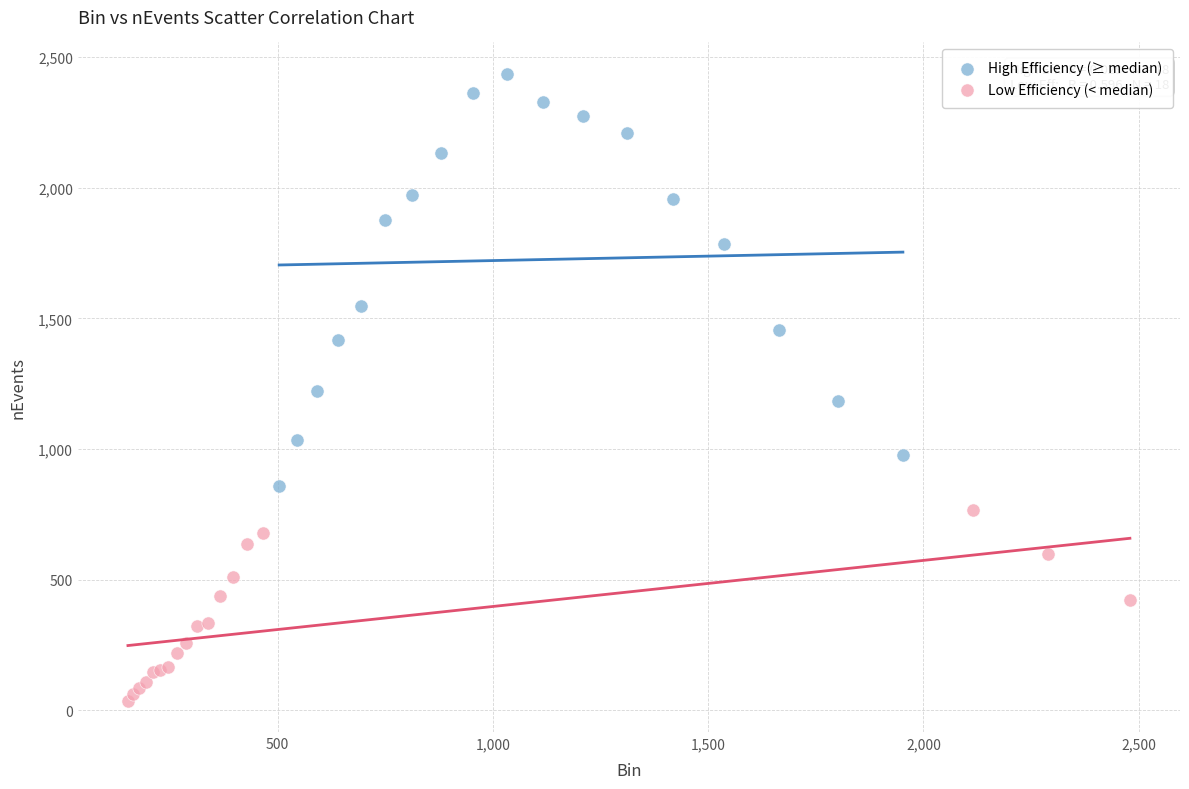

Which series contains the highest Y value?

High Efficiency (≥ median)